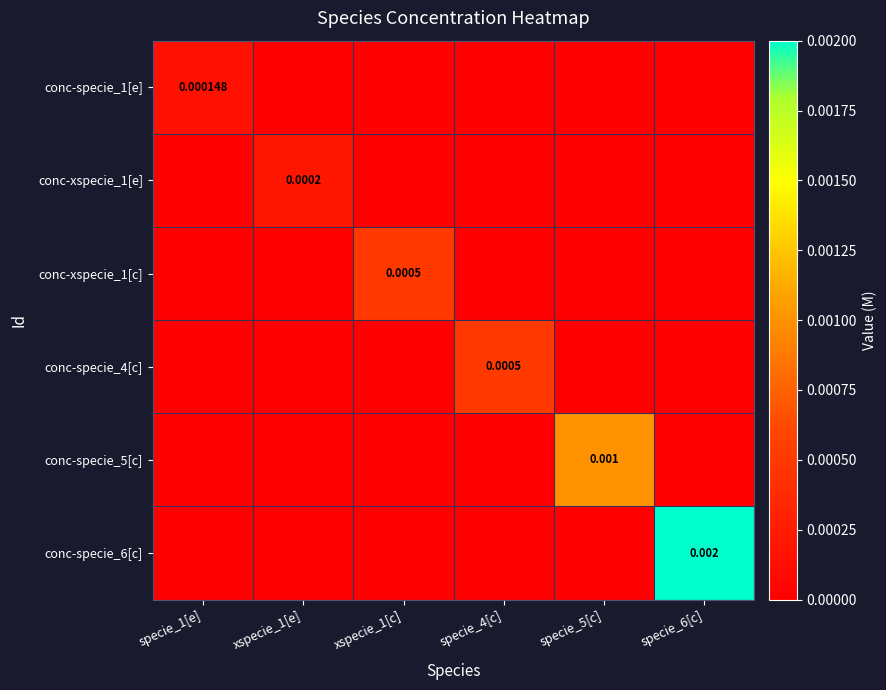

Where is conc-xspecie_1[e] nearest to the value 0?

specie_1[e]